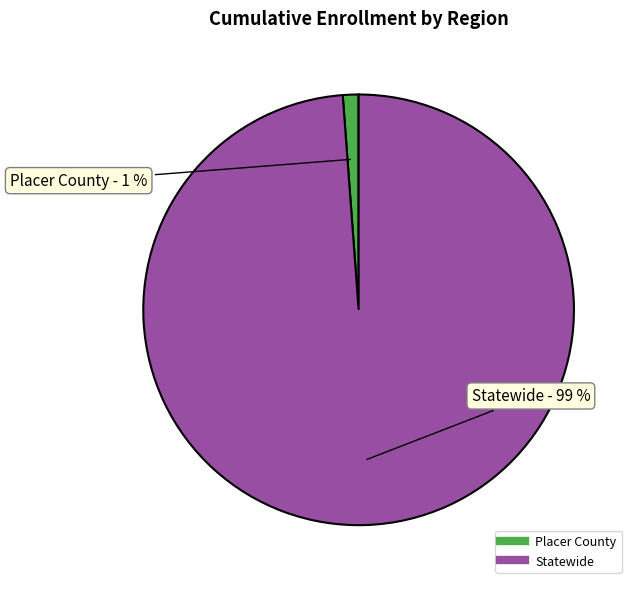

Combined, do Placer County and Statewide account for over 50%?

Yes